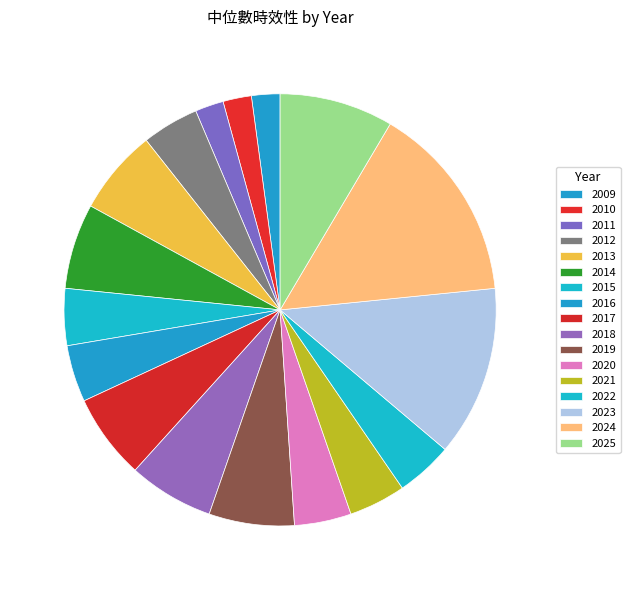

Is there a majority slice in this chart?

No